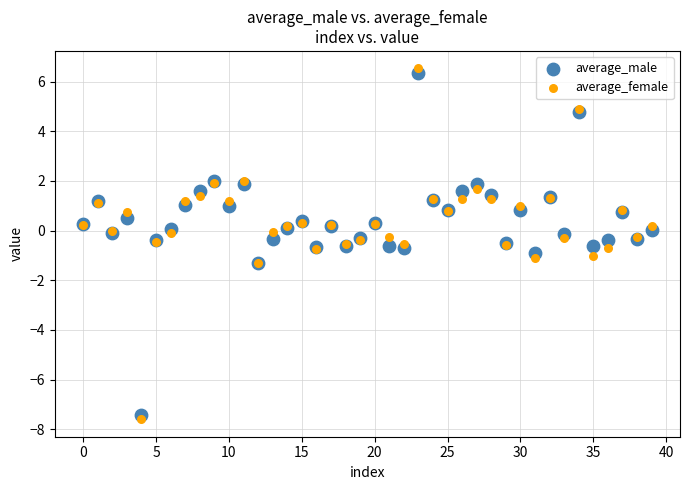

Which series has the widest spread of Y values?

average_female